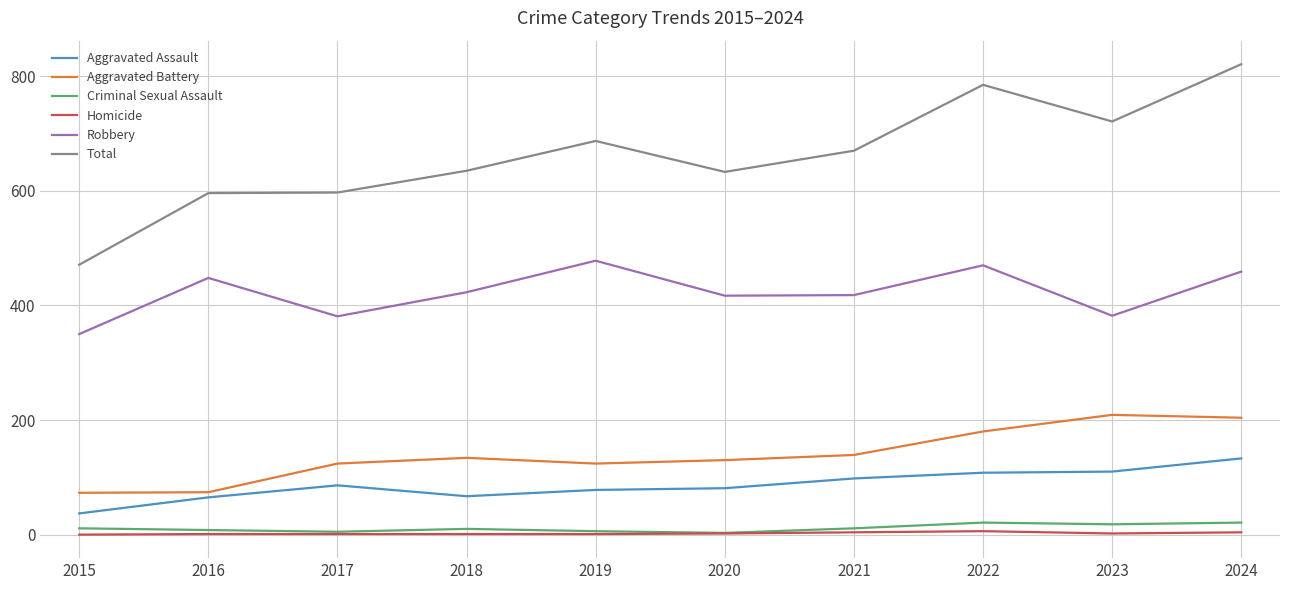

Read the Robbery value at 2023.

382